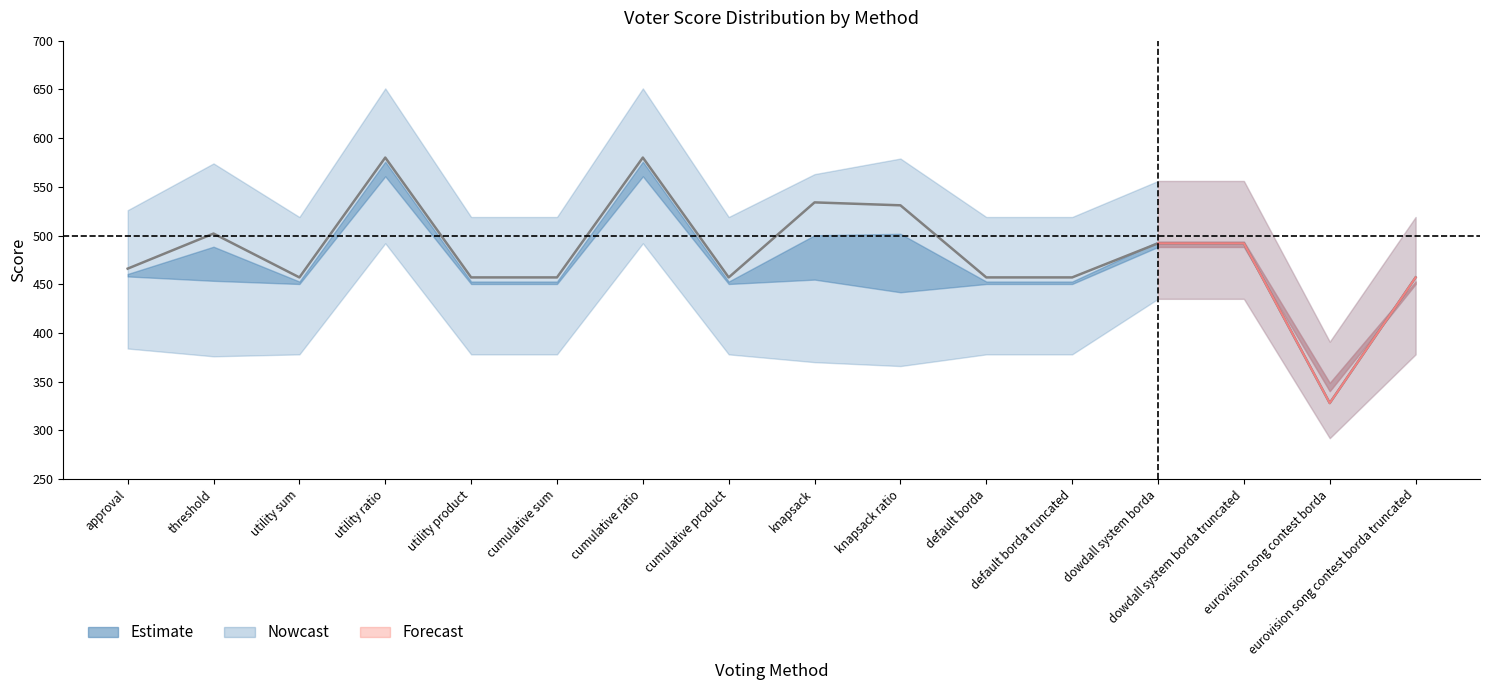

At which category is the sum across all series the highest?

utility ratio